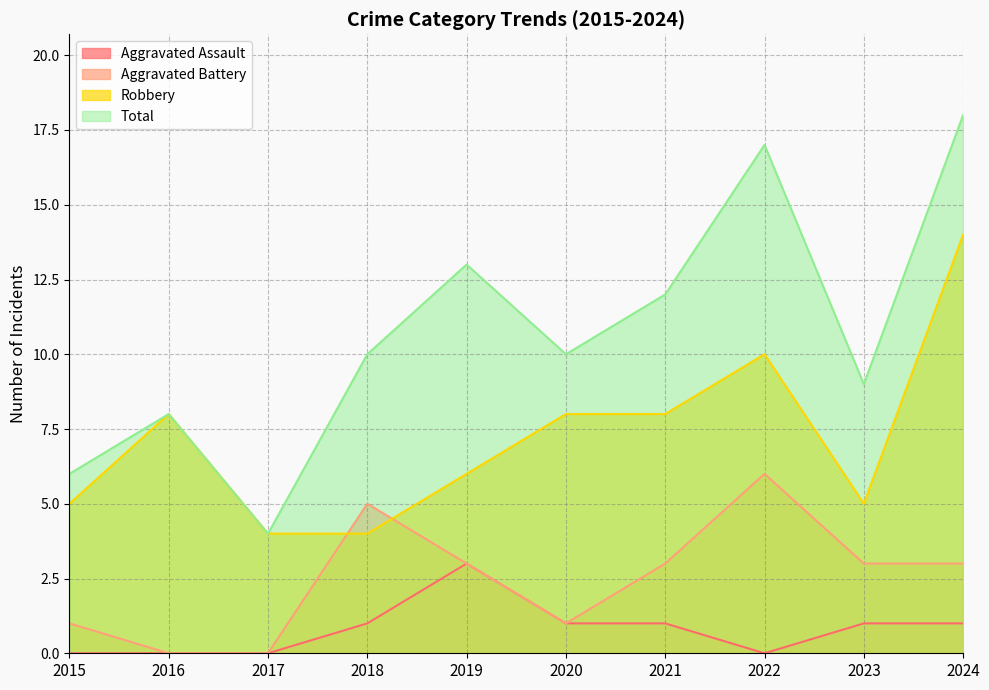

Reading left to right, extract all data points from this chart.

Aggravated Assault: 0	0	0	1	3	1	1	0	1	1
Aggravated Battery: 1	0	0	5	3	1	3	6	3	3
Robbery: 5	8	4	4	6	8	8	10	5	14
Total: 6	8	4	10	13	10	12	17	9	18